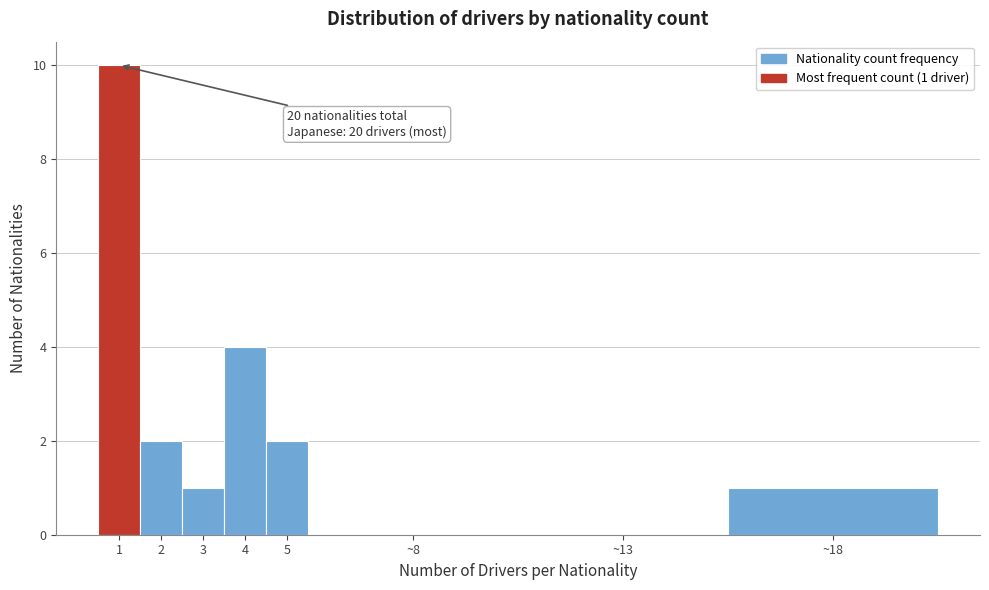

Reading right to left, what are all the values shown in this chart?

~18=1	~13=0	~8=0	5=2	4=4	3=1	2=2	1=10